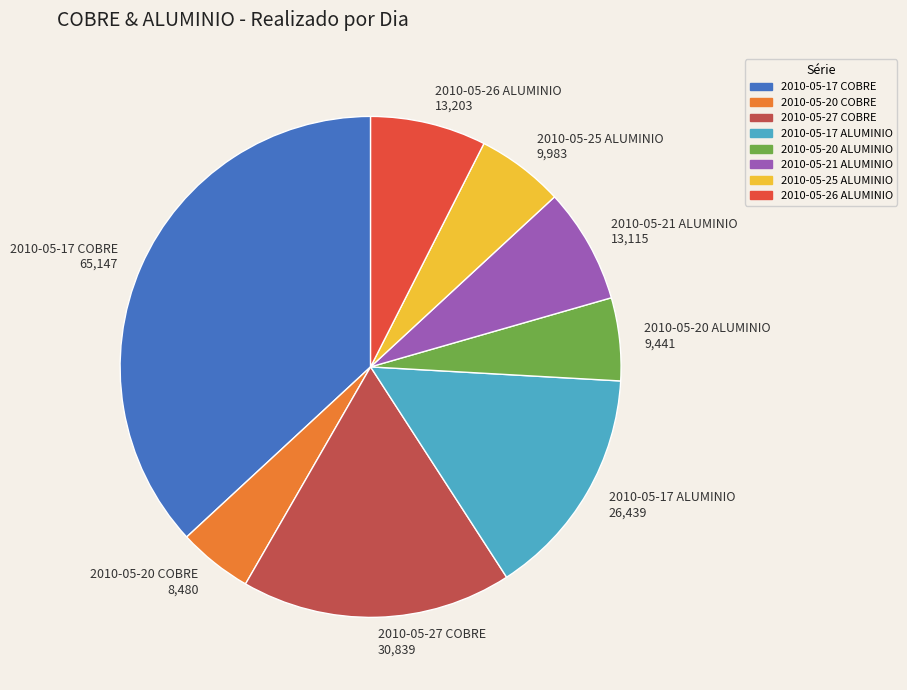

How many slices are in this pie chart?

8